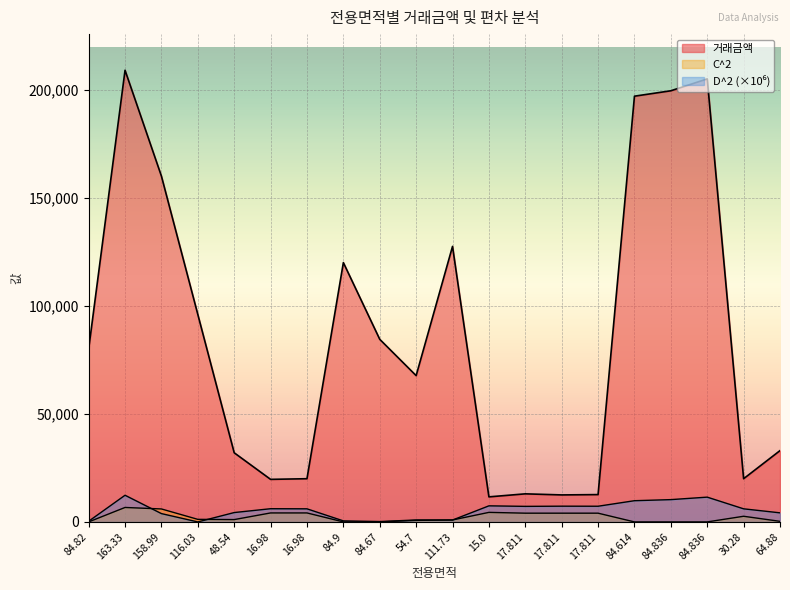

What is the approximate value of D^2 at 111.73?

877.0